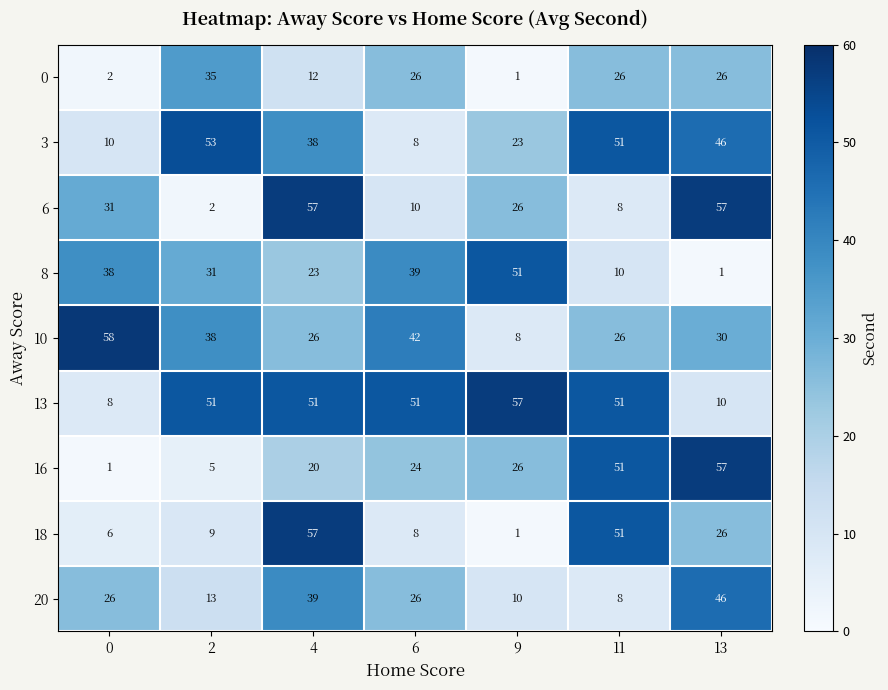

What is the greatest value displayed?

58